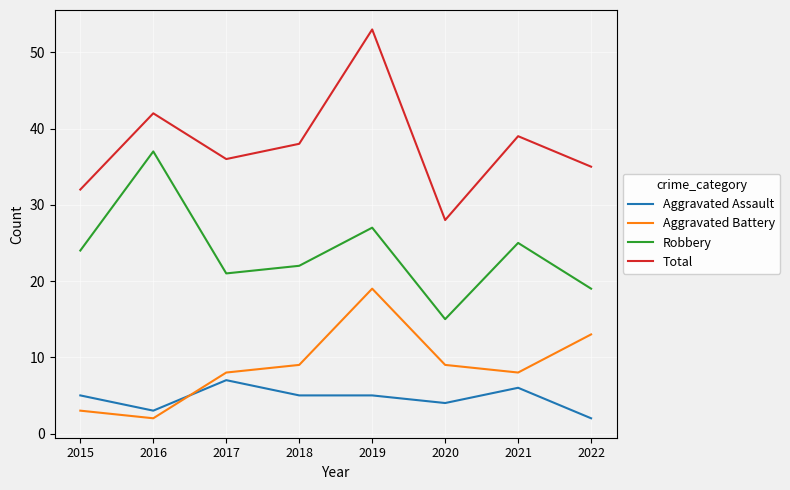

Is it true that Aggravated Assault equals 4 at 2017?

False